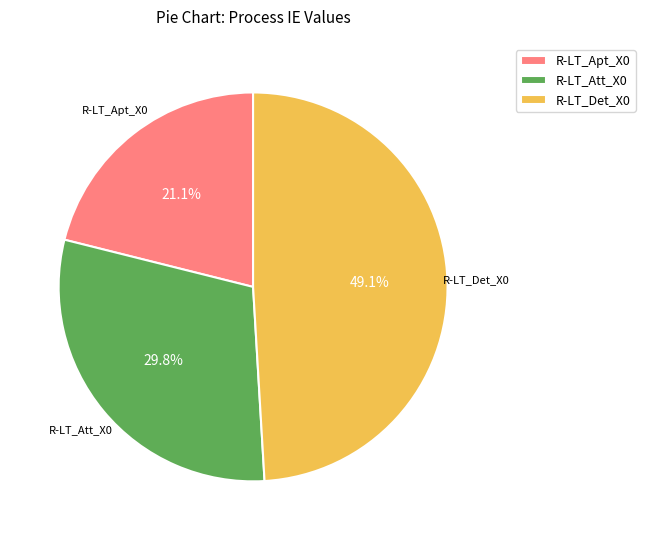

To the nearest percent, what is the difference between the largest and smallest slice percentages?

28%